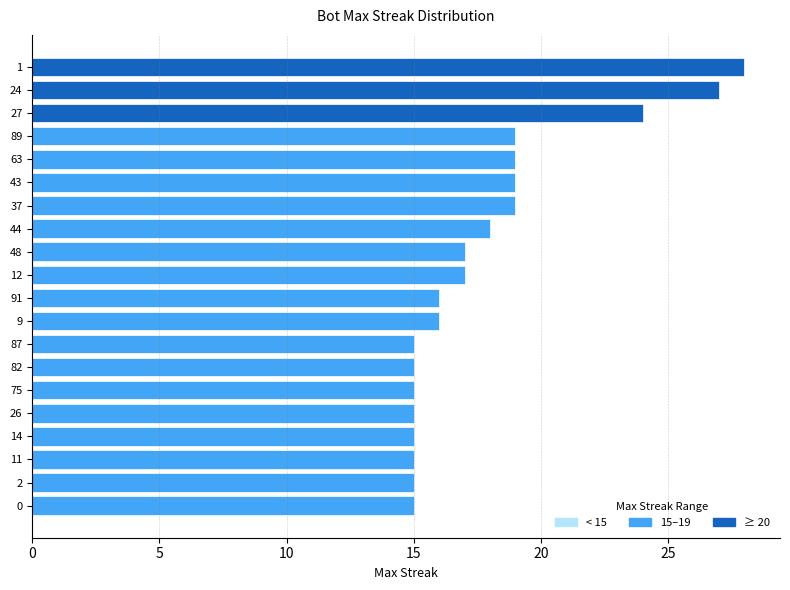

Is it true that the value at 89 is 11?

False